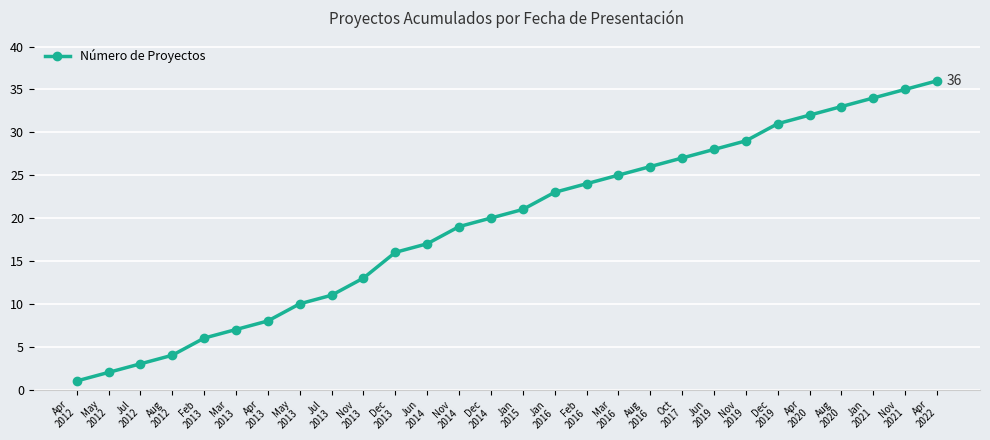

True or false: there are more than 0 points higher than both neighbors.

False